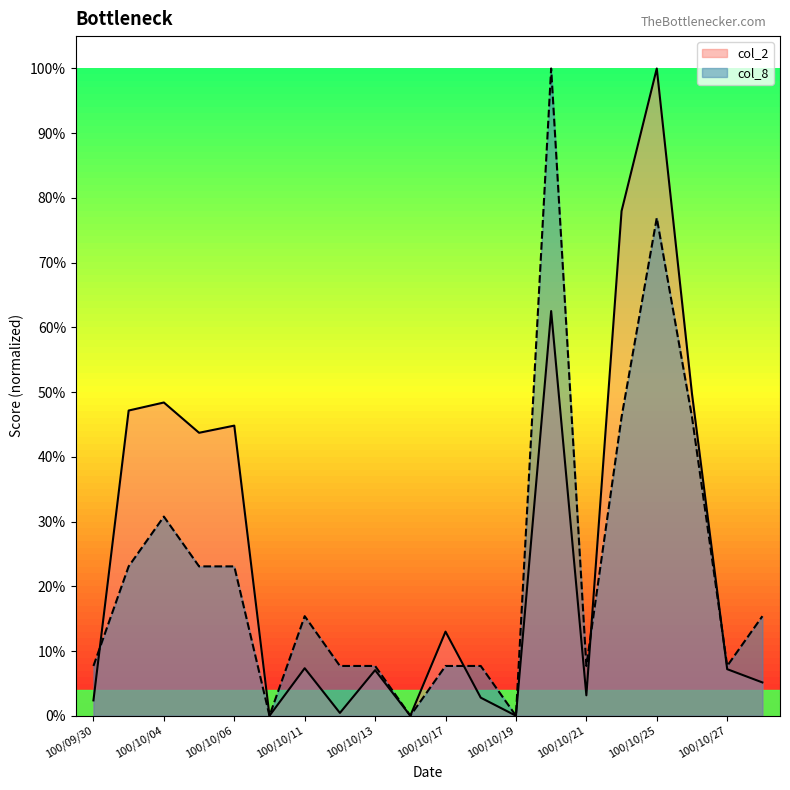

Where do col_2 and col_8 first cross each other?

100/09/30 and 100/10/03